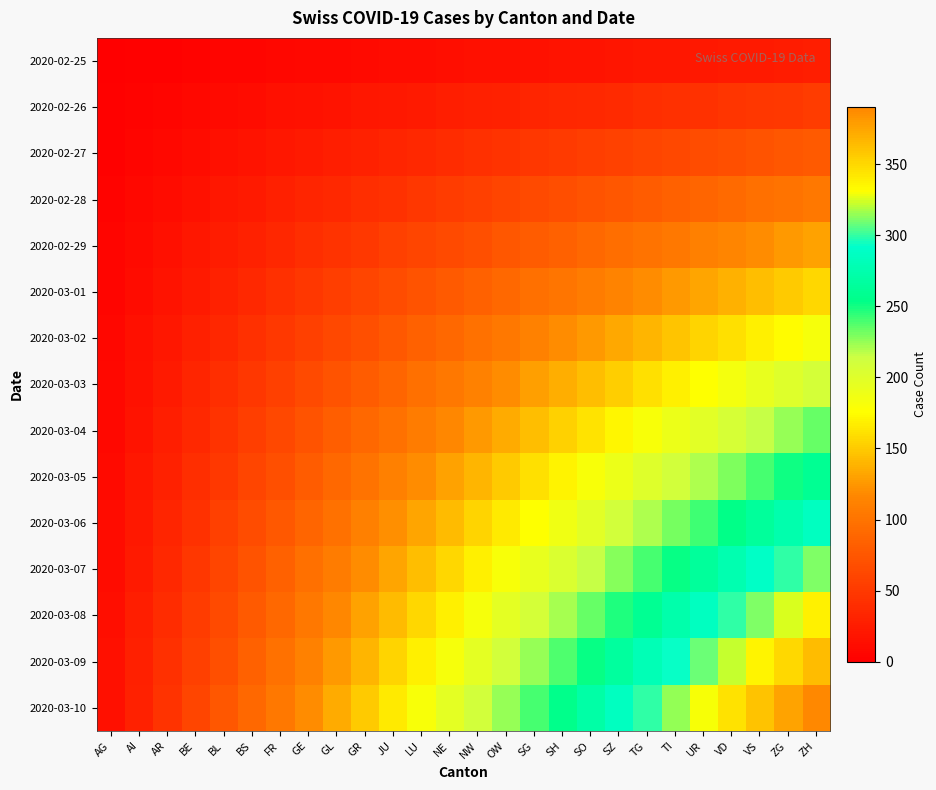

Reading left to right, what are all the values shown in this chart?

2020-02-25: AG=1	AI=2	AR=3	BE=4	BL=5	BS=6	FR=7	GE=8	GL=9	GR=10	JU=11	LU=12	NE=13	NW=14	OW=15	SG=16	SH=17	SO=18	SZ=19	TG=20	TI=21	UR=22	VD=23	VS=24	ZG=25	ZH=26
2020-02-26: AG=2	AI=4	AR=6	BE=8	BL=10	BS=12	FR=14	GE=16	GL=18	GR=20	JU=22	LU=24	NE=26	NW=28	OW=30	SG=32	SH=34	SO=36	SZ=38	TG=40	TI=42	UR=44	VD=46	VS=48	ZG=50	ZH=52
2020-02-27: AG=3	AI=6	AR=9	BE=12	BL=15	BS=18	FR=21	GE=24	GL=27	GR=30	JU=33	LU=36	NE=39	NW=42	OW=45	SG=48	SH=51	SO=54	SZ=57	TG=60	TI=63	UR=66	VD=69	VS=72	ZG=75	ZH=78
2020-02-28: AG=4	AI=8	AR=12	BE=16	BL=20	BS=24	FR=28	GE=32	GL=36	GR=40	JU=44	LU=48	NE=52	NW=56	OW=60	SG=64	SH=68	SO=72	SZ=76	TG=80	TI=84	UR=88	VD=92	VS=96	ZG=100	ZH=104
2020-02-29: AG=5	AI=10	AR=15	BE=20	BL=25	BS=30	FR=35	GE=40	GL=45	GR=50	JU=55	LU=60	NE=65	NW=70	OW=75	SG=80	SH=85	SO=90	SZ=95	TG=100	TI=105	UR=110	VD=115	VS=120	ZG=125	ZH=130
2020-03-01: AG=6	AI=12	AR=18	BE=24	BL=30	BS=36	FR=42	GE=48	GL=54	GR=60	JU=66	LU=72	NE=78	NW=84	OW=90	SG=96	SH=102	SO=108	SZ=114	TG=120	TI=126	UR=132	VD=138	VS=144	ZG=150	ZH=156
2020-03-02: AG=7	AI=14	AR=21	BE=28	BL=35	BS=42	FR=49	GE=56	GL=63	GR=70	JU=77	LU=84	NE=91	NW=98	OW=105	SG=112	SH=119	SO=126	SZ=133	TG=140	TI=147	UR=154	VD=161	VS=168	ZG=175	ZH=182
2020-03-03: AG=8	AI=16	AR=24	BE=32	BL=40	BS=48	FR=56	GE=64	GL=72	GR=80	JU=88	LU=96	NE=104	NW=112	OW=120	SG=128	SH=136	SO=144	SZ=152	TG=160	TI=168	UR=176	VD=184	VS=192	ZG=200	ZH=208
2020-03-04: AG=9	AI=18	AR=27	BE=36	BL=45	BS=54	FR=63	GE=72	GL=81	GR=90	JU=99	LU=108	NE=117	NW=126	OW=135	SG=144	SH=153	SO=162	SZ=171	TG=180	TI=189	UR=198	VD=207	VS=216	ZG=225	ZH=234
2020-03-05: AG=10	AI=20	AR=30	BE=40	BL=50	BS=60	FR=70	GE=80	GL=90	GR=100	JU=110	LU=120	NE=130	NW=140	OW=150	SG=160	SH=170	SO=180	SZ=190	TG=200	TI=210	UR=220	VD=230	VS=240	ZG=250	ZH=260
2020-03-06: AG=11	AI=22	AR=33	BE=44	BL=55	BS=66	FR=77	GE=88	GL=99	GR=110	JU=121	LU=132	NE=143	NW=154	OW=165	SG=176	SH=187	SO=198	SZ=209	TG=220	TI=231	UR=242	VD=253	VS=264	ZG=275	ZH=286
2020-03-07: AG=12	AI=24	AR=36	BE=48	BL=60	BS=72	FR=84	GE=96	GL=108	GR=120	JU=132	LU=144	NE=156	NW=168	OW=180	SG=192	SH=204	SO=216	SZ=228	TG=240	TI=252	UR=264	VD=276	VS=288	ZG=300	ZH=312
2020-03-08: AG=13	AI=26	AR=39	BE=52	BL=65	BS=78	FR=91	GE=104	GL=117	GR=130	JU=143	LU=156	NE=169	NW=182	OW=195	SG=208	SH=221	SO=234	SZ=247	TG=260	TI=273	UR=286	VD=299	VS=312	ZG=325	ZH=338
2020-03-09: AG=14	AI=28	AR=42	BE=56	BL=70	BS=84	FR=98	GE=112	GL=126	GR=140	JU=154	LU=168	NE=182	NW=196	OW=210	SG=224	SH=238	SO=252	SZ=266	TG=280	TI=294	UR=308	VD=322	VS=336	ZG=350	ZH=364
2020-03-10: AG=15	AI=30	AR=45	BE=60	BL=75	BS=90	FR=105	GE=120	GL=135	GR=150	JU=165	LU=180	NE=195	NW=210	OW=225	SG=240	SH=255	SO=270	SZ=285	TG=300	TI=315	UR=330	VD=345	VS=360	ZG=375	ZH=390